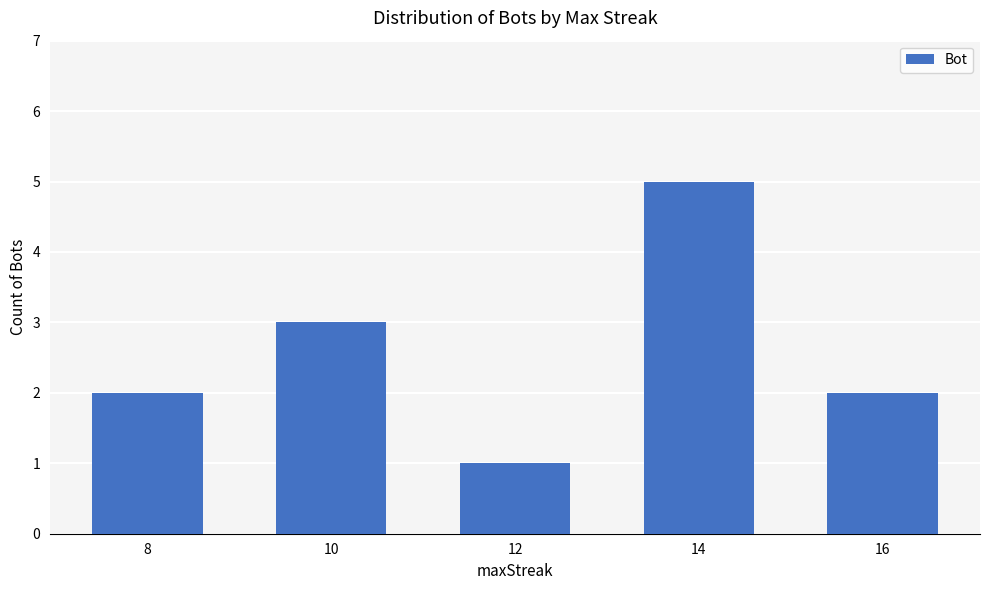

True or false: the data shows 2 at 16.

True